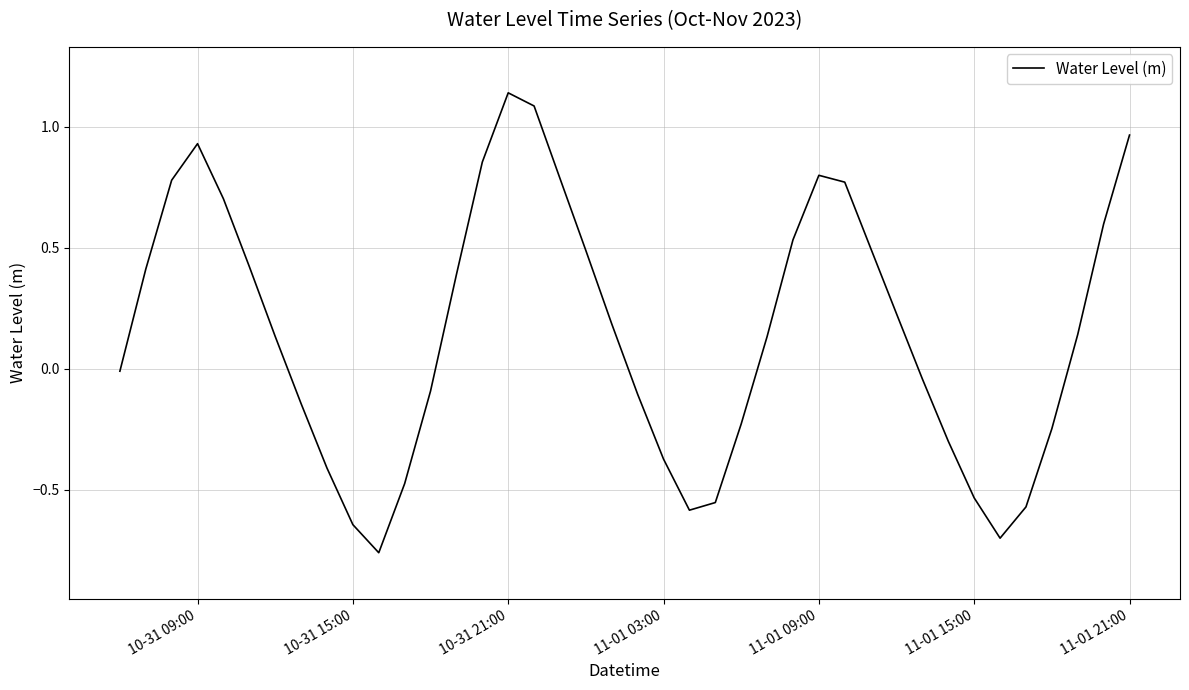

How many values exceed 0?

22